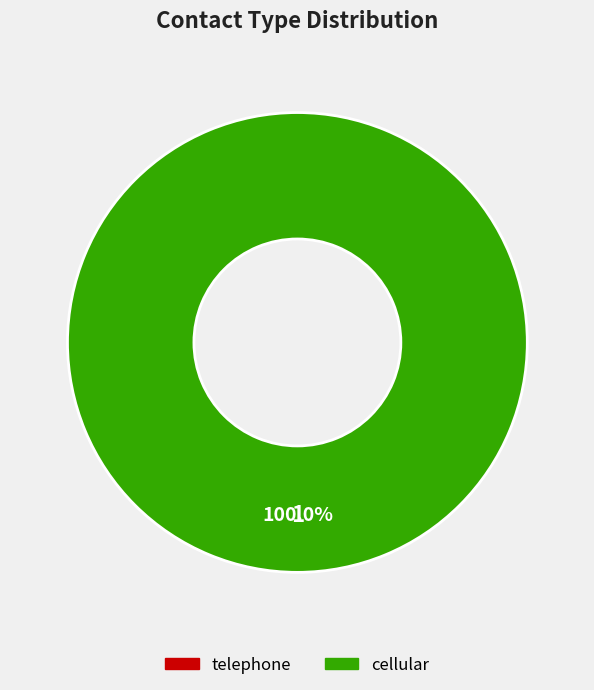

How many slices are in this pie chart?

2